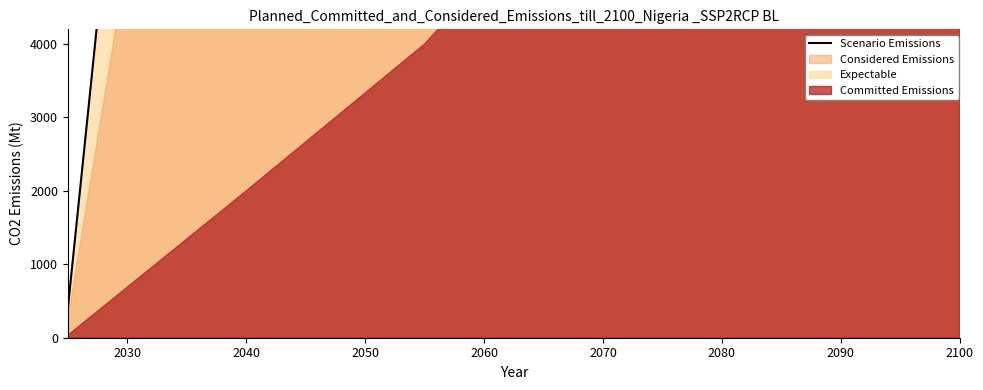

Approximately how many times larger is the value at 2070 compared to 2060?

1.5